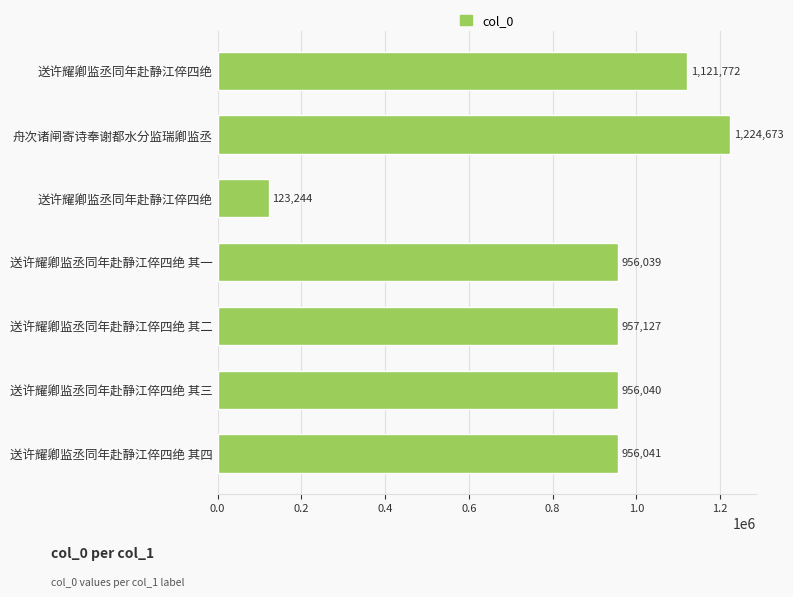

How many data points are less than 956041?

3